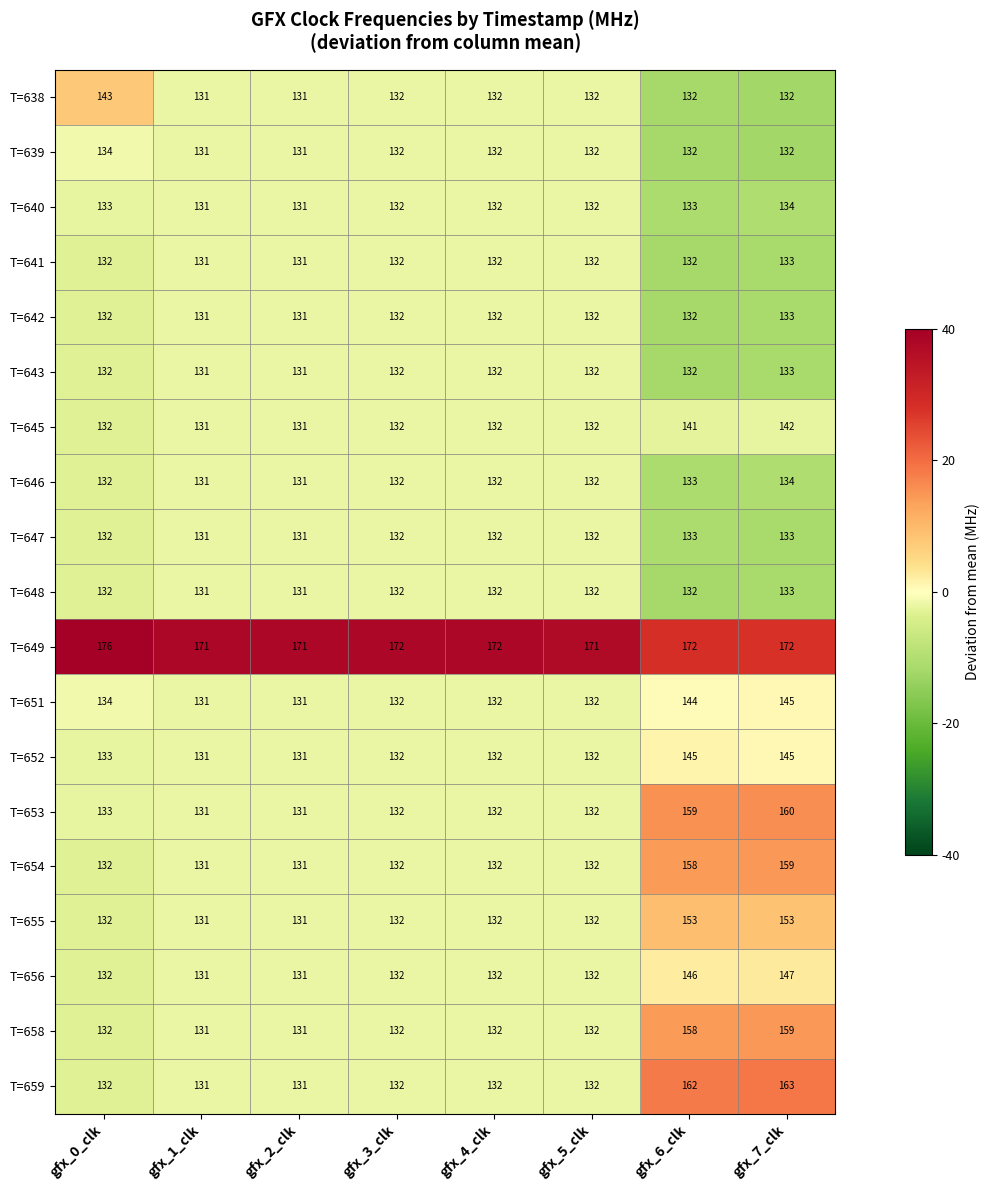

What is the difference between the maximum and second lowest values in the T=652 series?

14